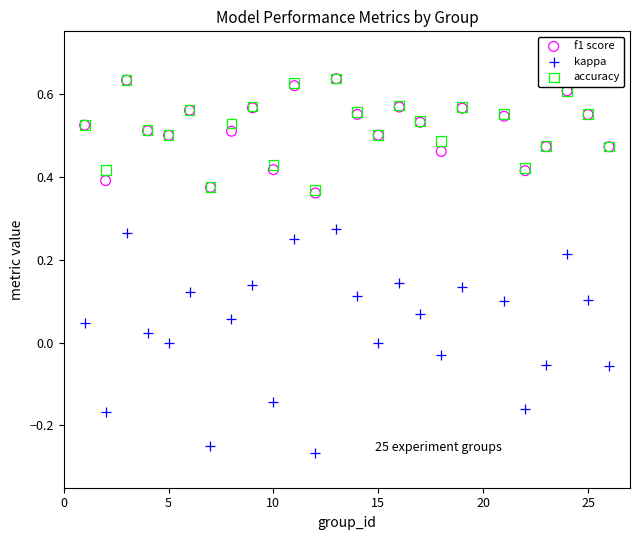

Which series has the largest Y range (max minus min)?

kappa